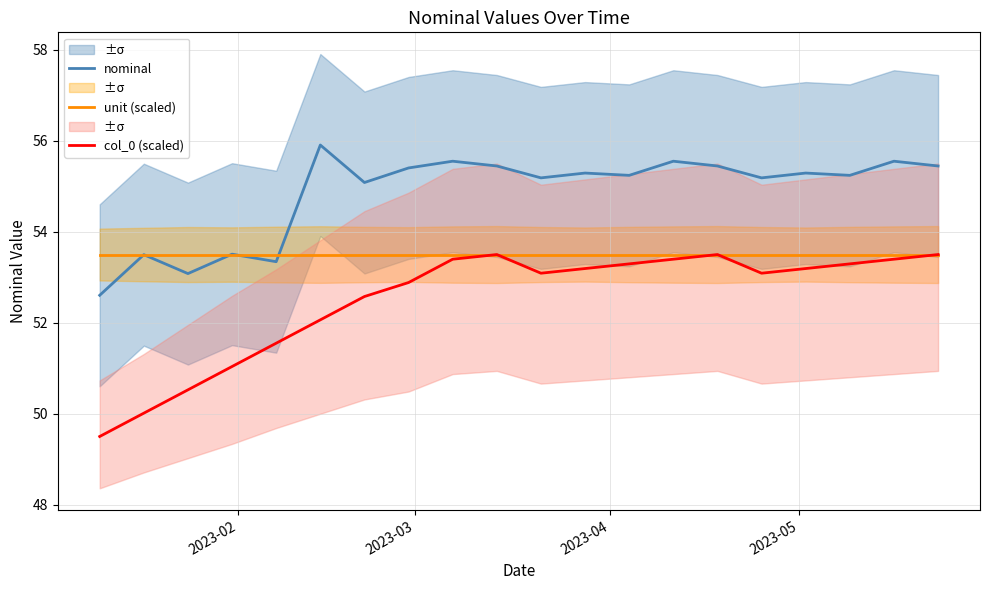

How many lines are shown in the chart?

3